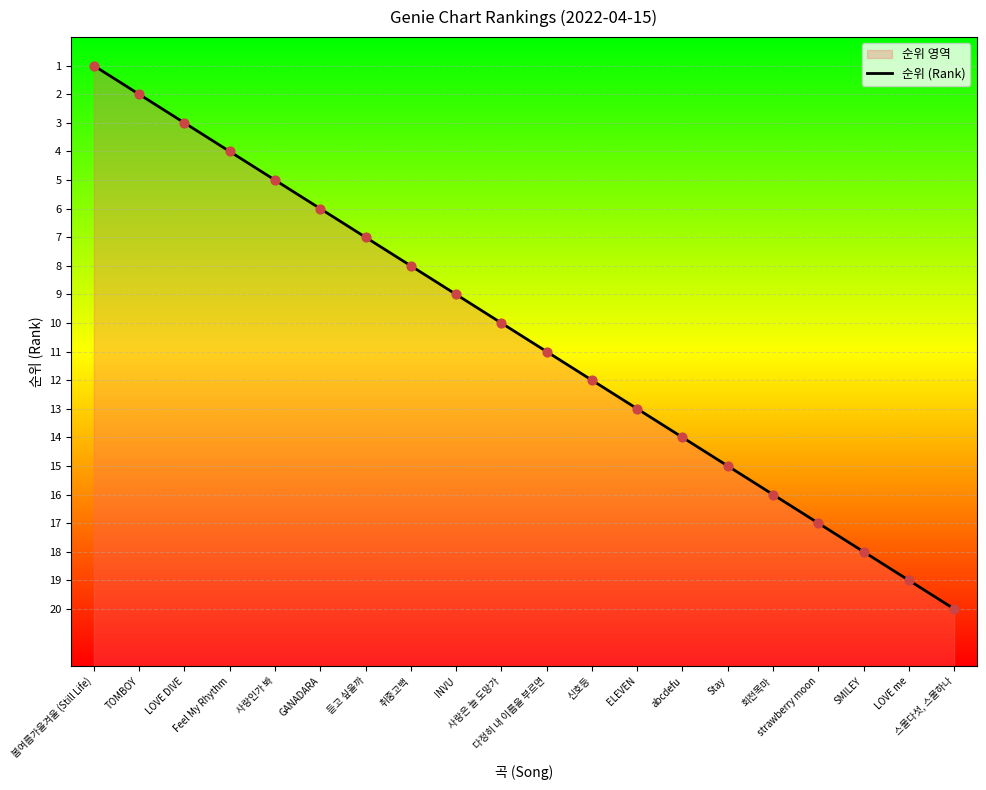

What is the ratio of the value at 신호등 to the value at strawberry moon?

0.7